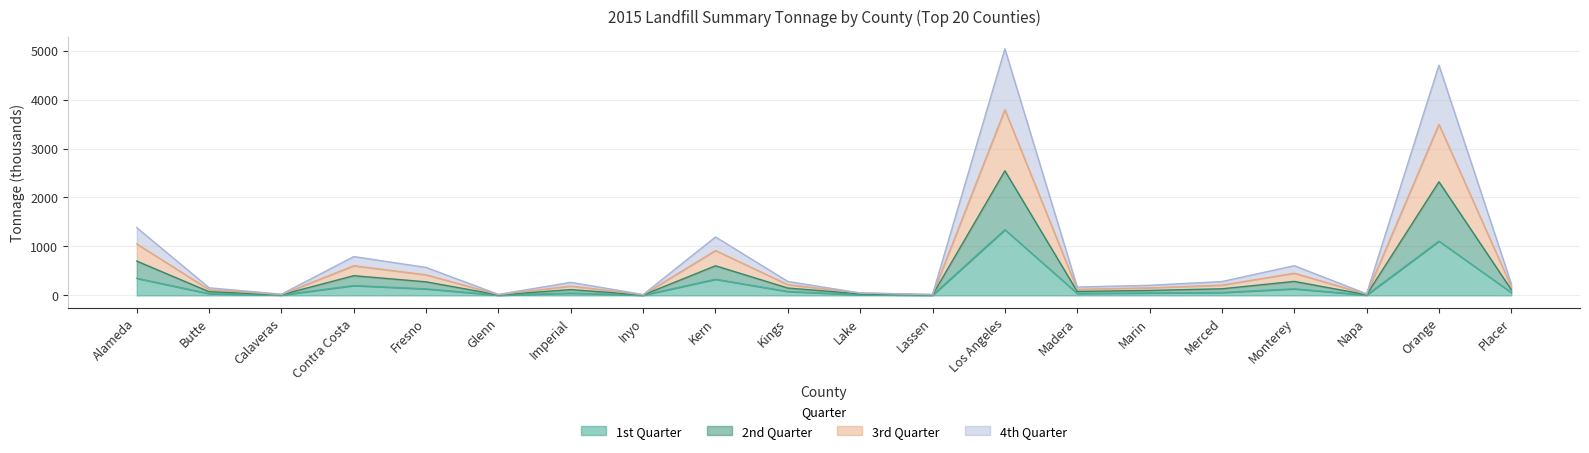

True or false: 4th Quarter and 1st Quarter cross at least once.

False